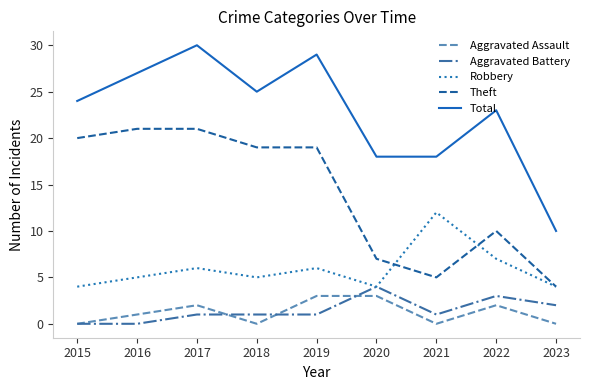

True or false: Total and Aggravated Assault intersect in this chart.

False